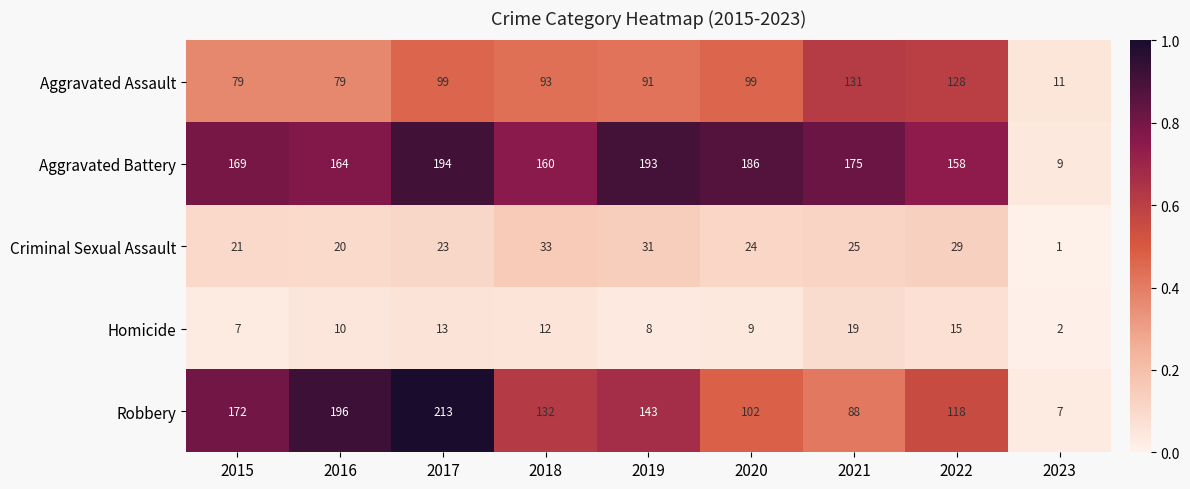

At which label does Robbery reach its minimum?

2023